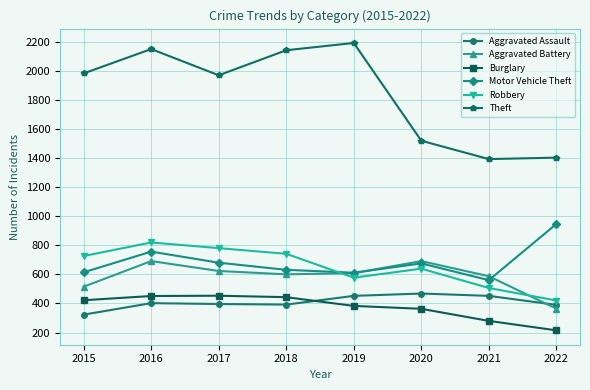

What is the total value across all series at 2017?

4900